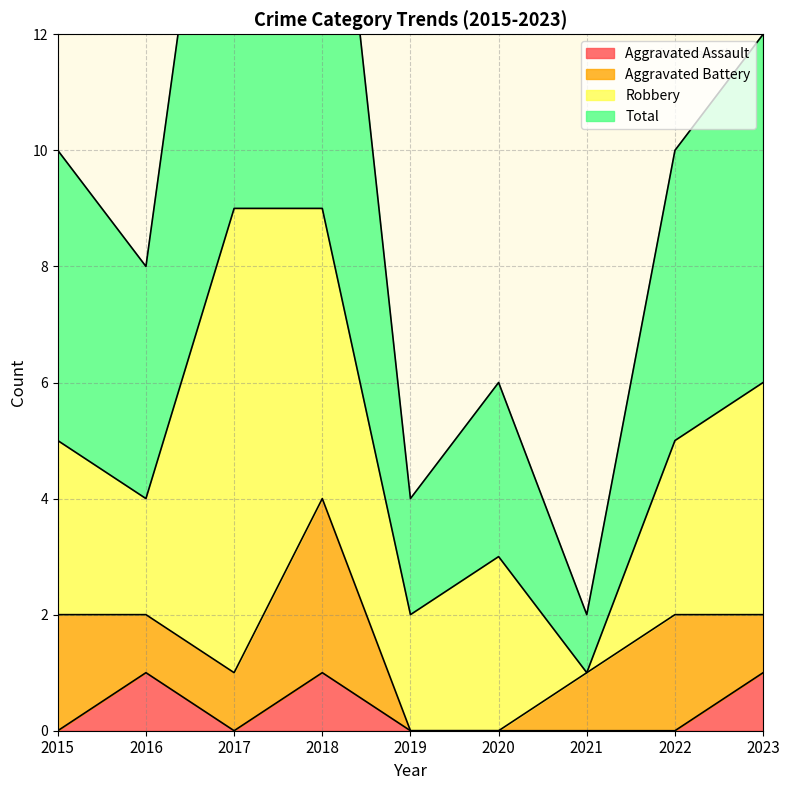

What is the difference between the Total values at 2021 and 2018?

16